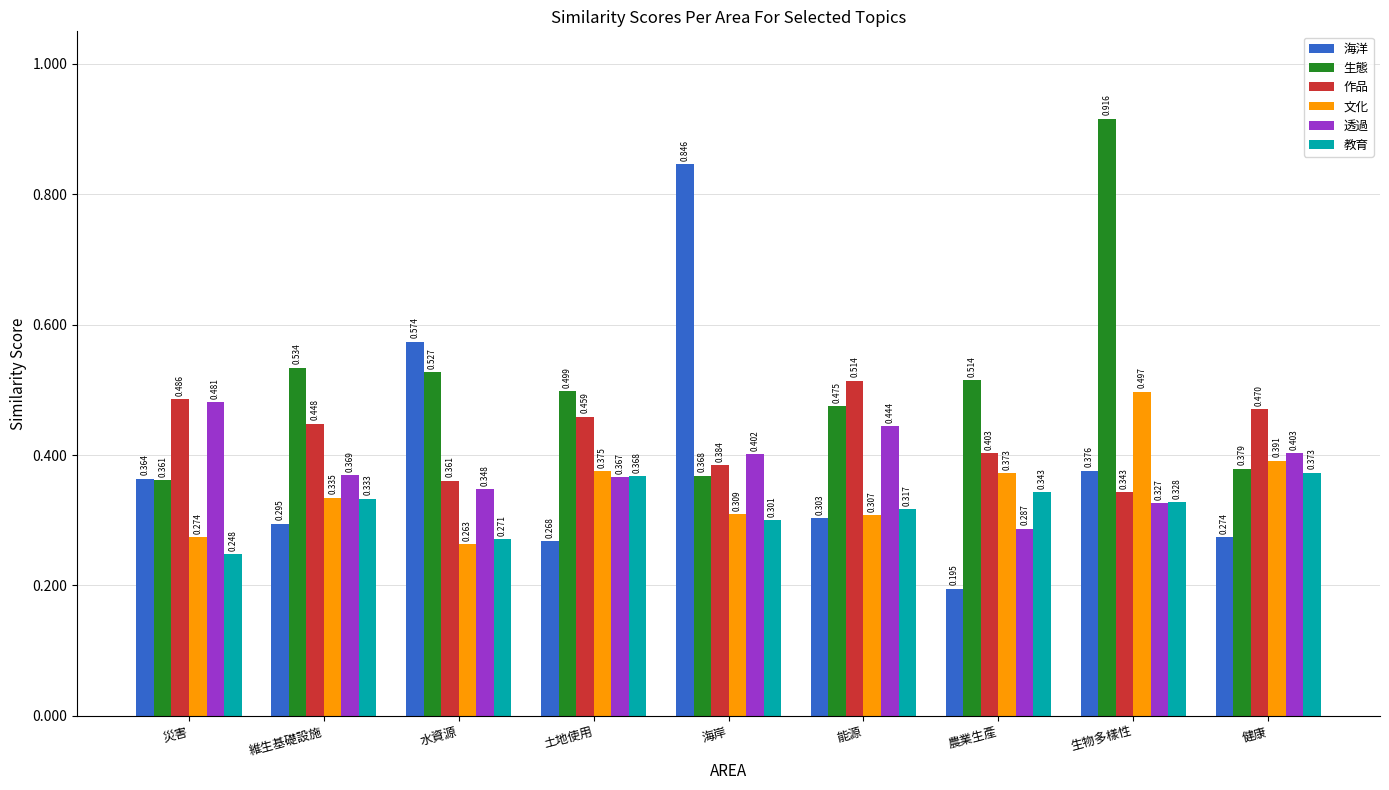

What is the label of the 2nd bar from the left?

維生基礎設施